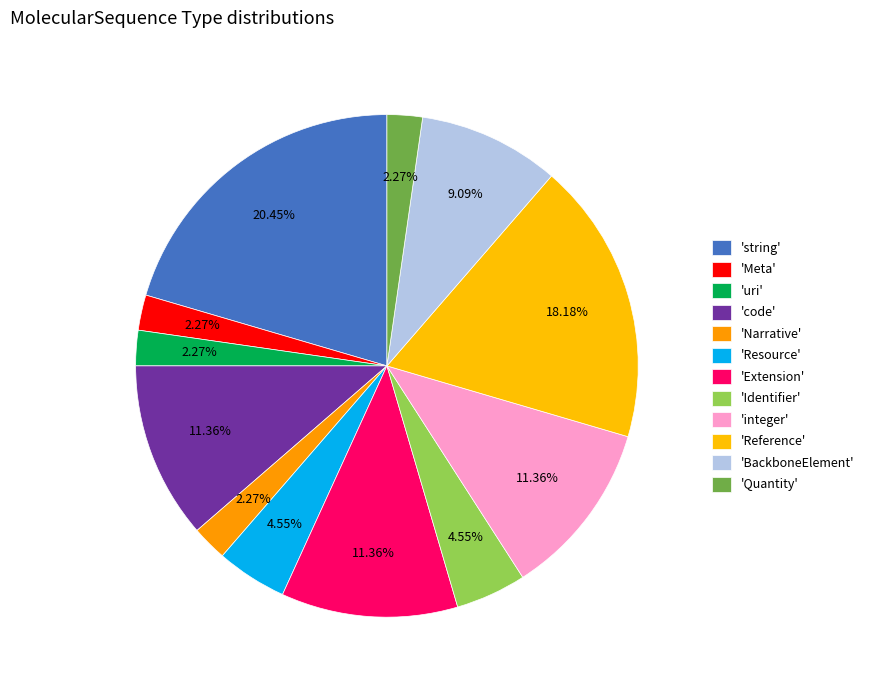

How many slices are in this pie chart?

12